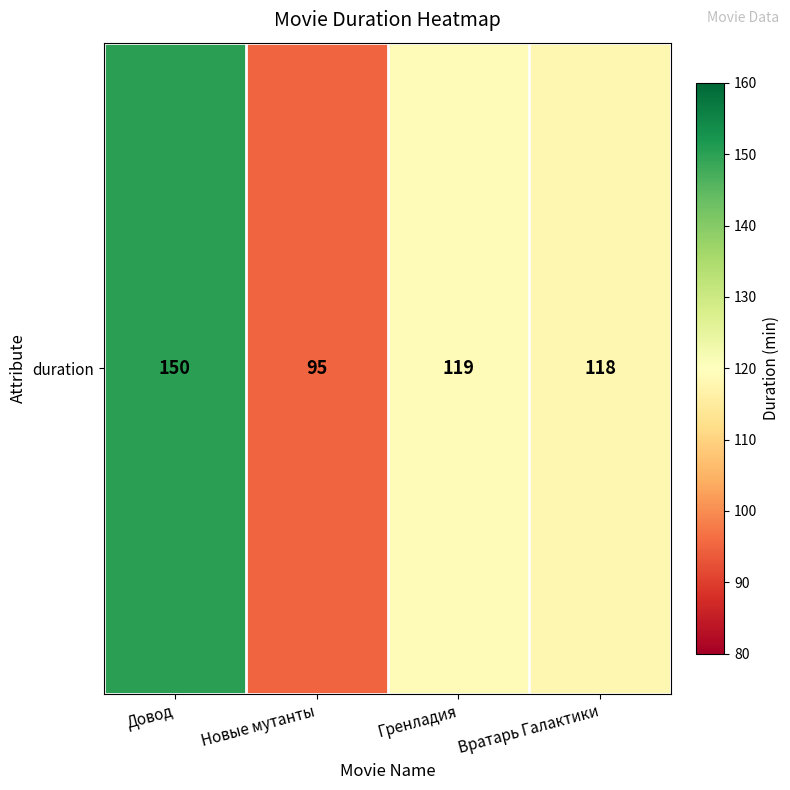

What is the sum of all values?

482